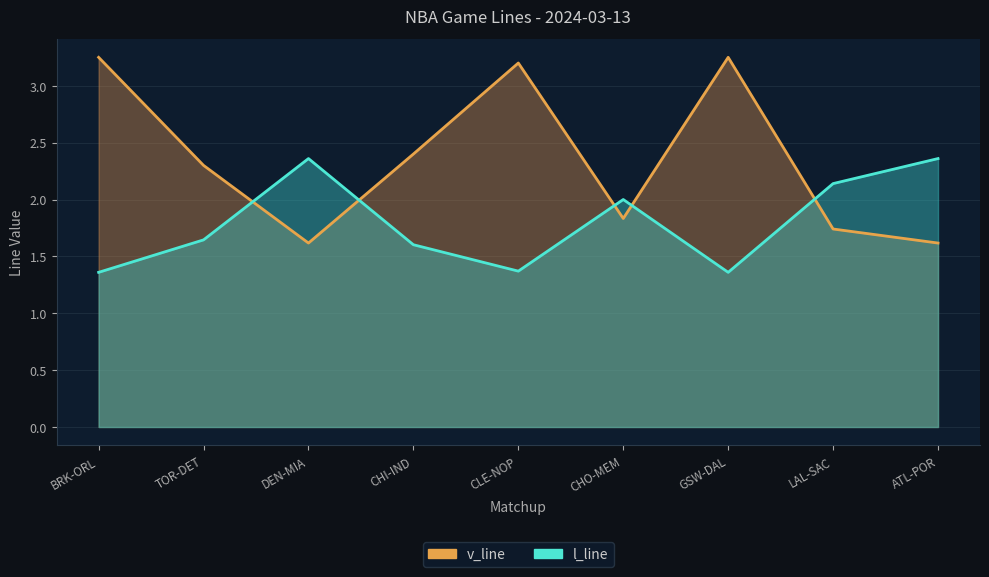

How many times do v_line and l_line cross each other?

5